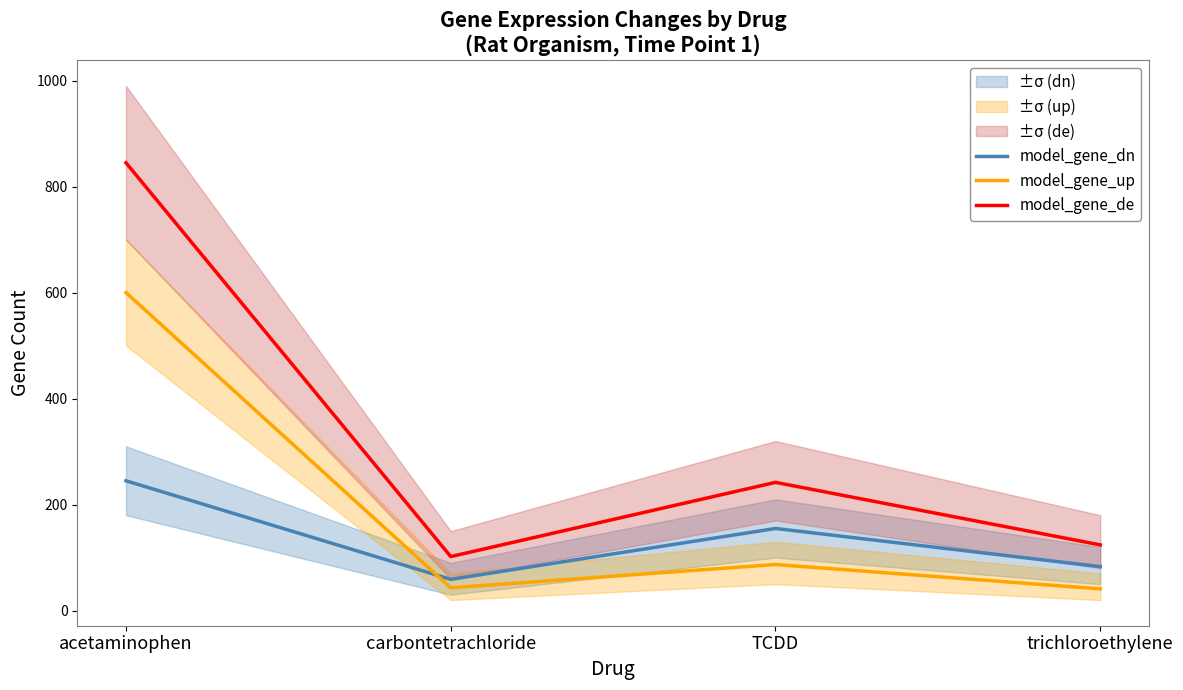

Rank the series at trichloroethylene from lowest to highest value.

model_gene_up, model_gene_dn, model_gene_de